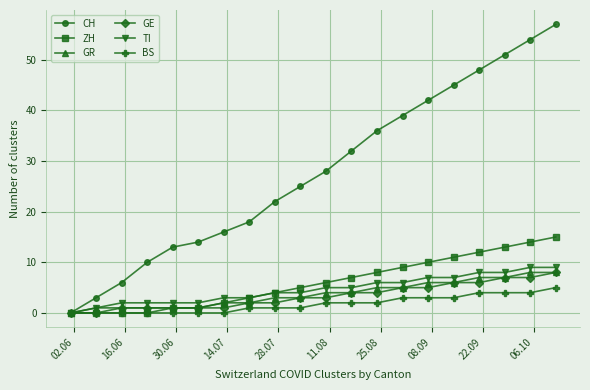

What are all the series names shown in the legend?

CH, ZH, GR, GE, TI, BS